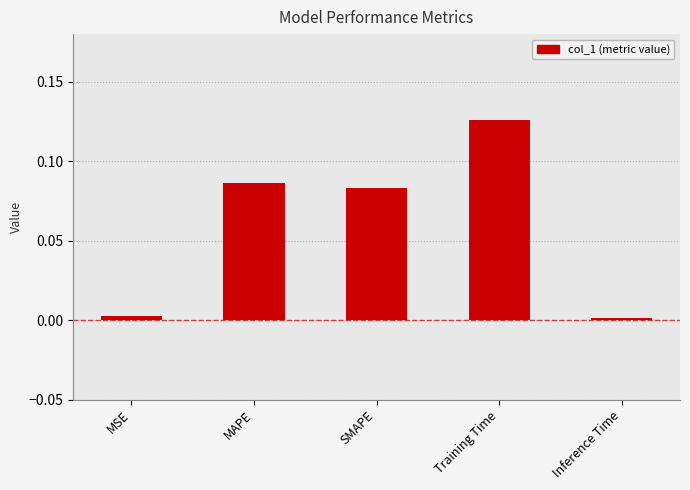

What is the label of the 2nd bar from the left?

MAPE